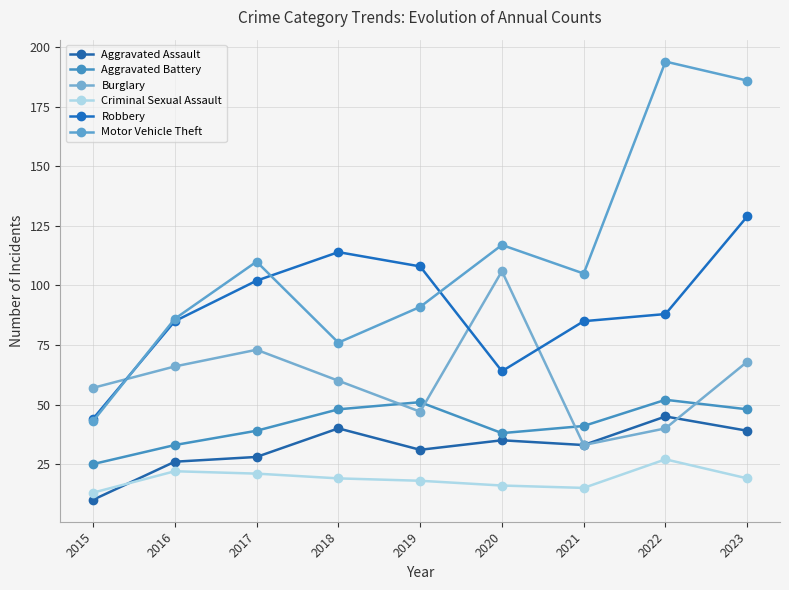

What is the difference between the highest and lowest values at 2020?

101